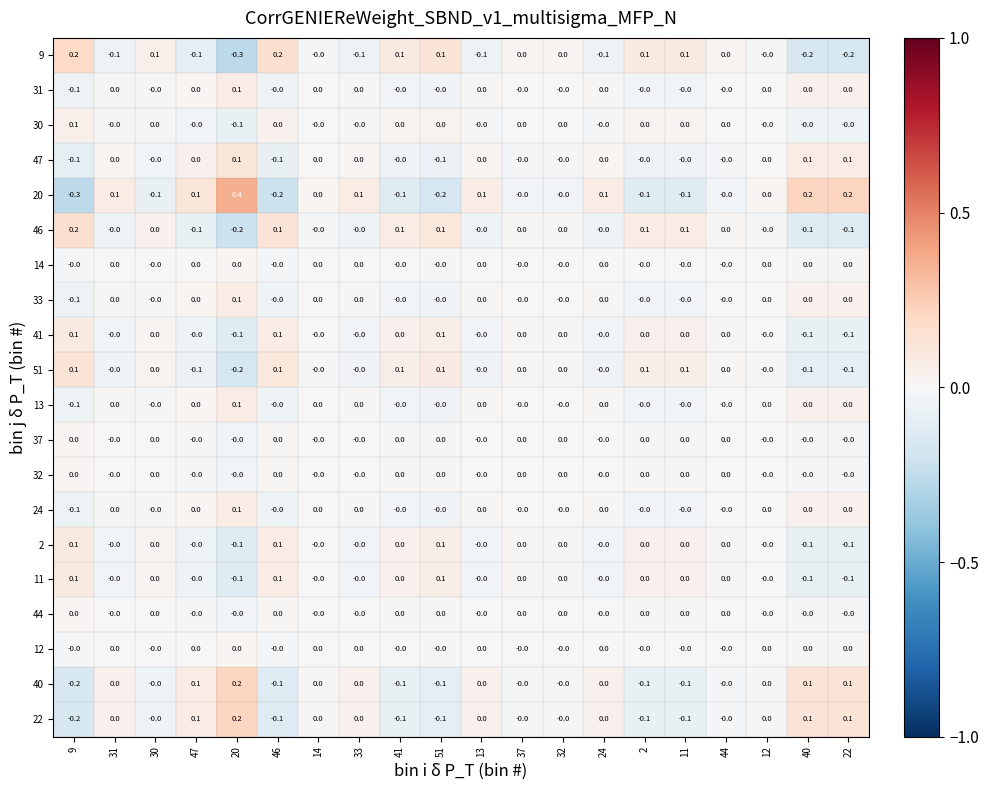

Which series has the widest spread of values?

20